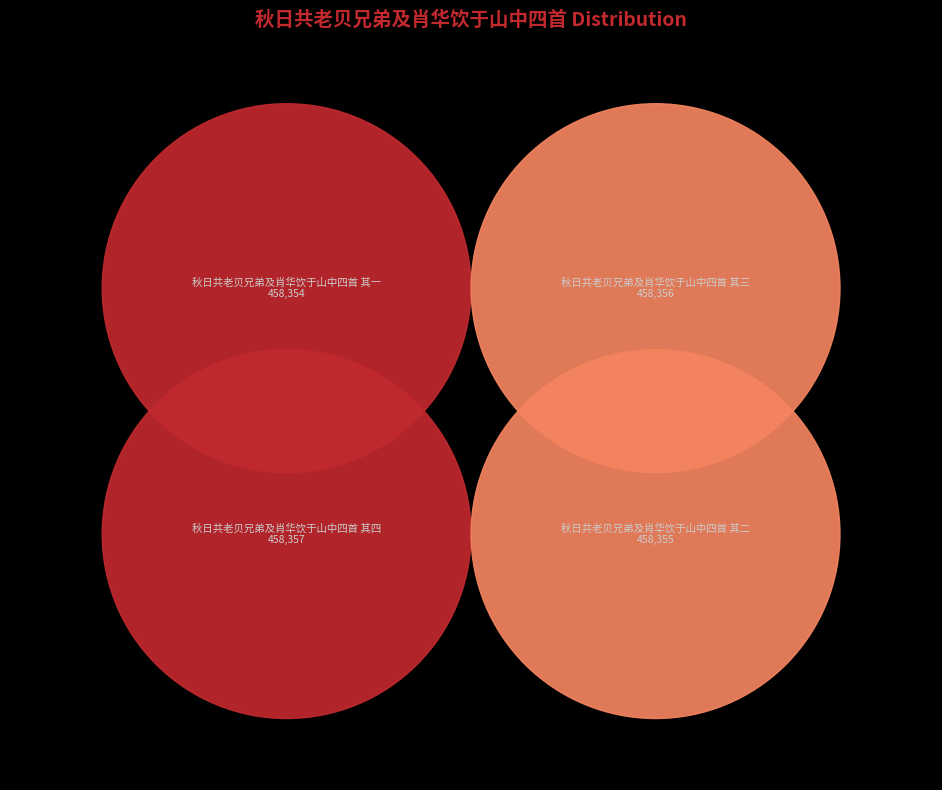

What is the change in value from 秋日共老贝兄弟及肖华饮于山中四首 其一 to 秋日共老贝兄弟及肖华饮于山中四首 其四?

+3